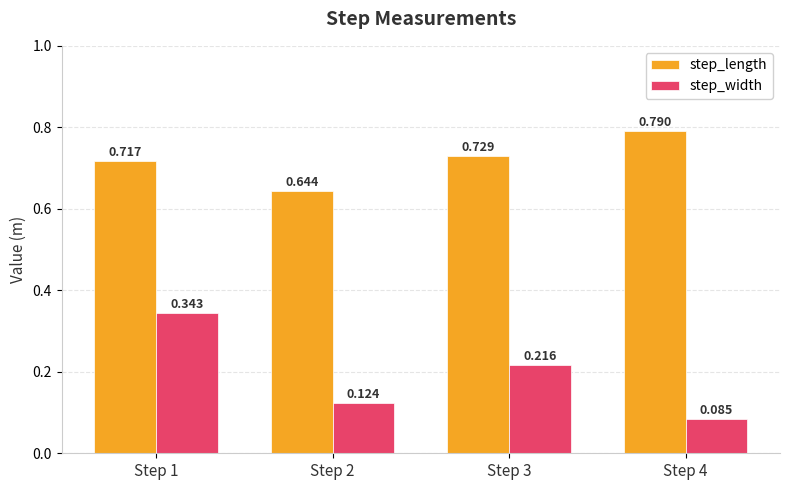

At which category does the chart reach its minimum across all series?

Step 4